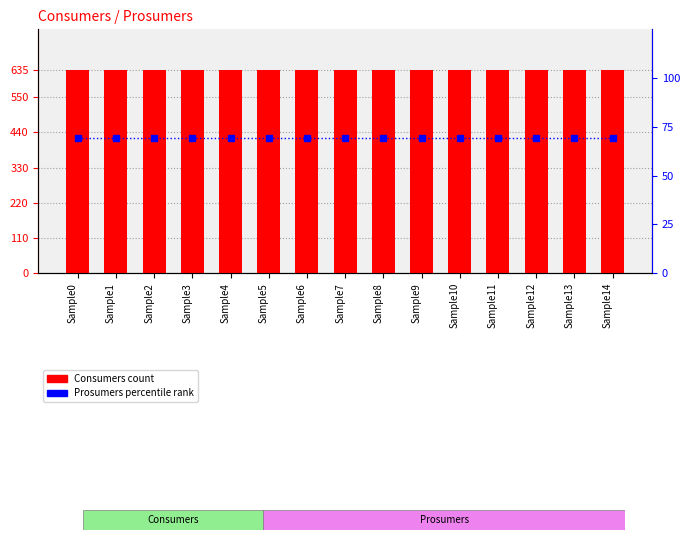

At how many categories does at least one series exceed 133?

15